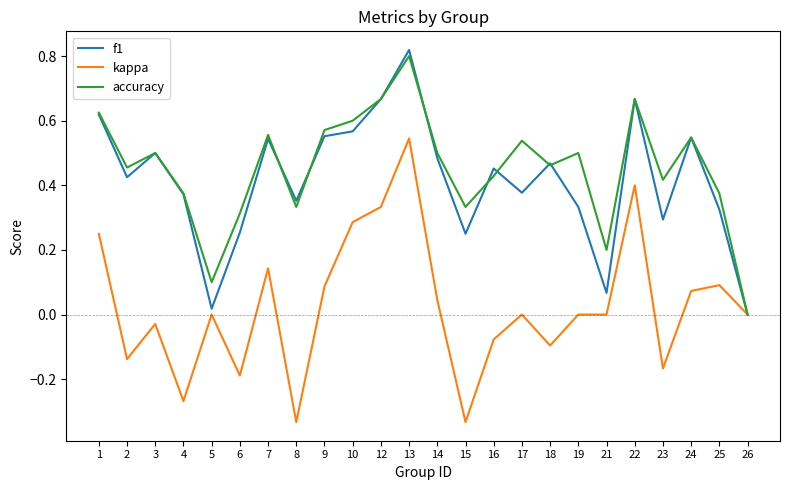

Which series has the widest spread of values?

kappa